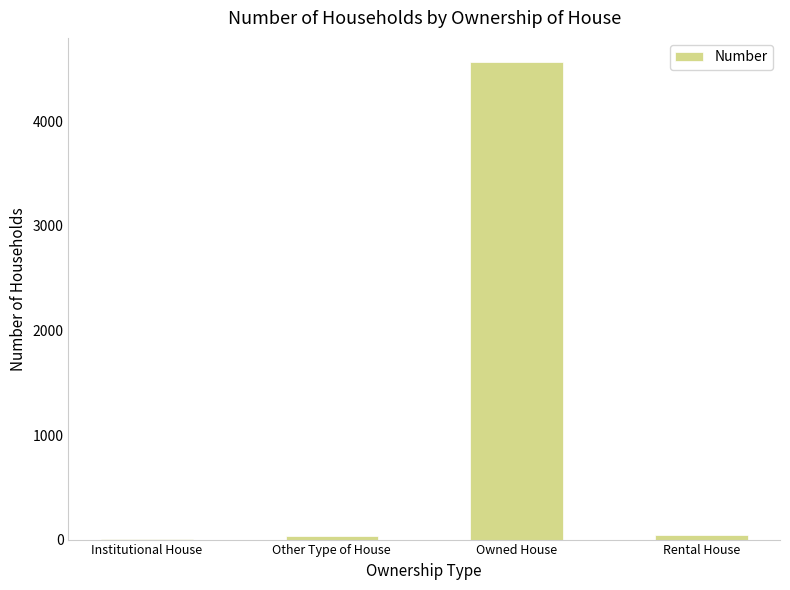

Approximately how many times larger is the value at Owned House compared to Rental House?

106.3